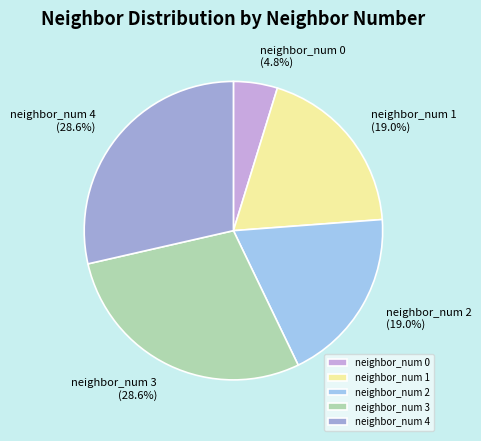

Between neighbor_num 1 and neighbor_num 4, which is larger?

neighbor_num 4